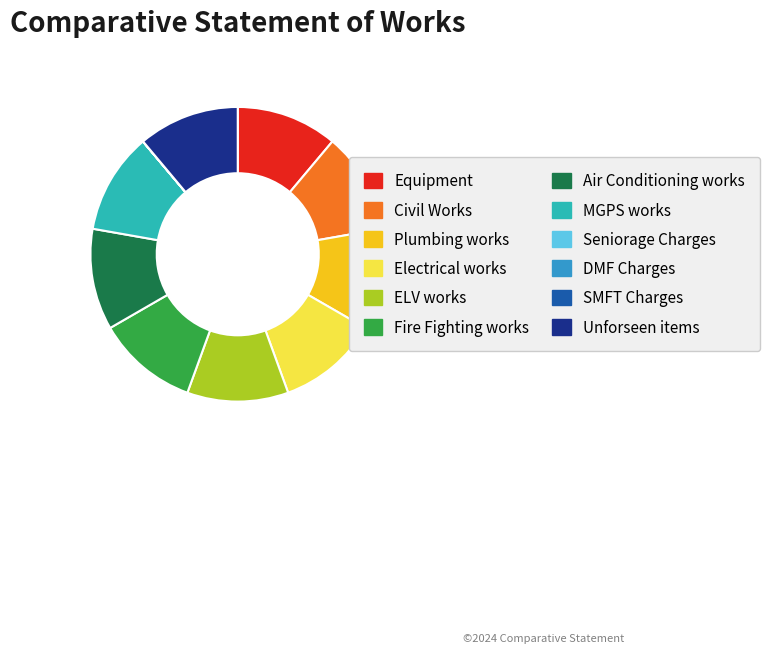

True or false: Electrical works accounts for 11% of the total.

True